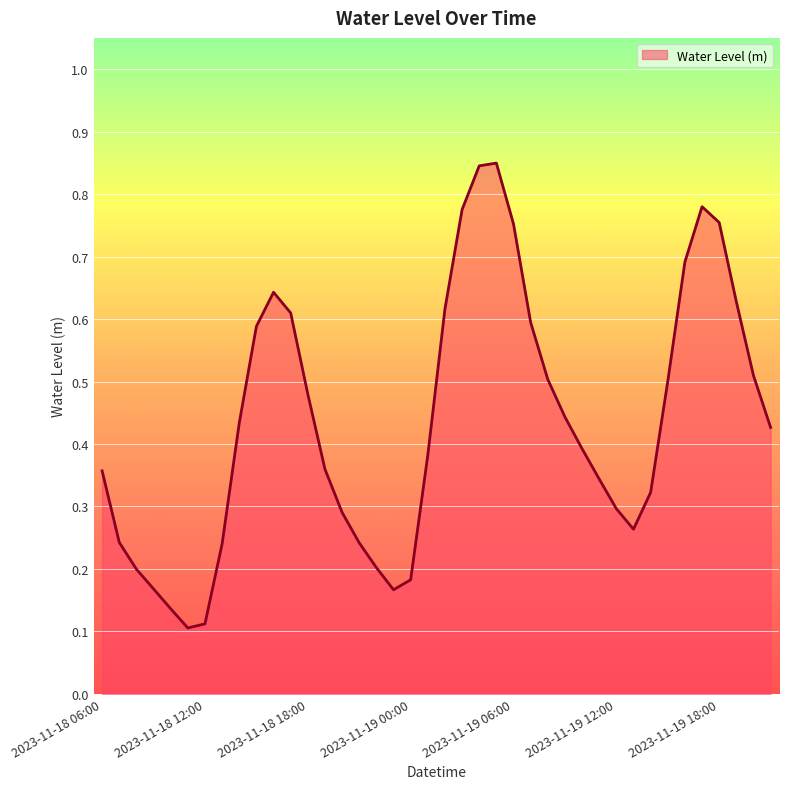

What is the average value?

0.4